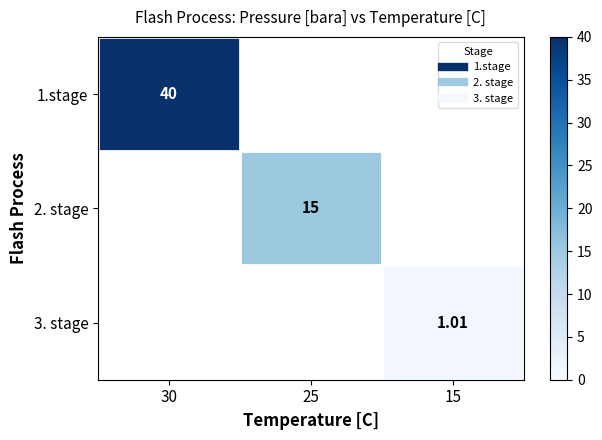

Between 15 and 30, which is larger?

30